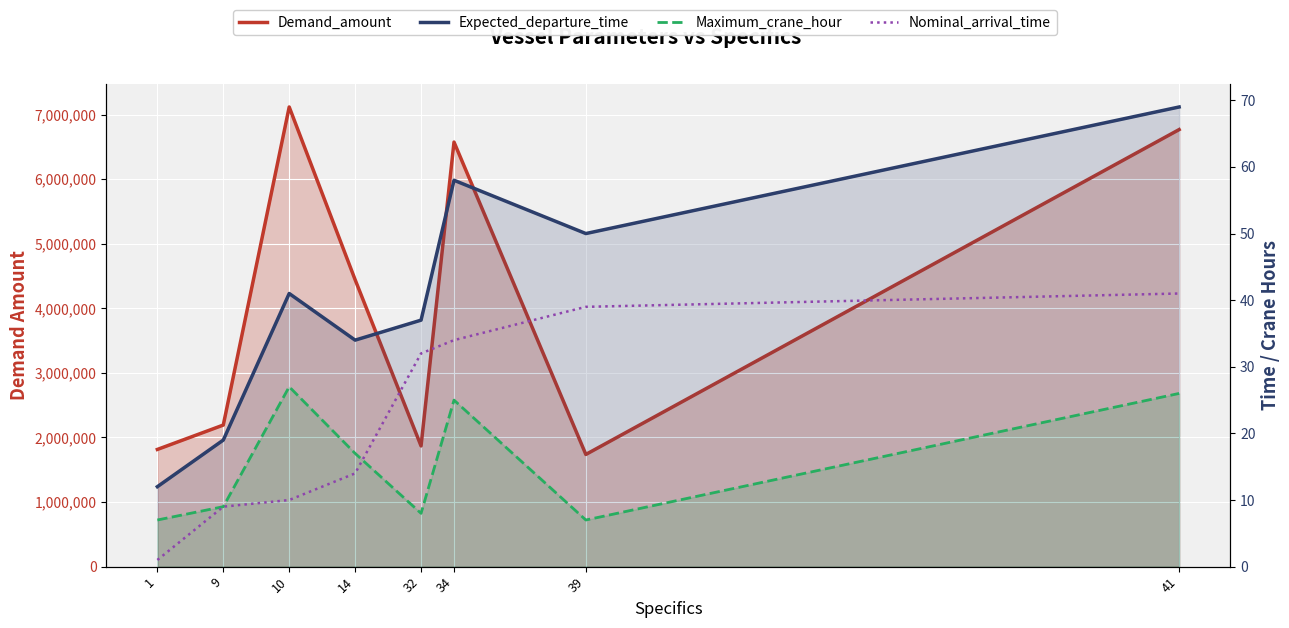

Reading left to right, what are all the values shown in this chart?

Demand_amount line: 1814422	2191974	7116842	4442112	1868622	6573641	1736913	6766951
Expected_departure_time line: 12	19	41	34	37	58	50	69
Maximum_crane_hour line: 7	9	27	17	8	25	7	26
Nominal_arrival_time: 1	9	10	14	32	34	39	41